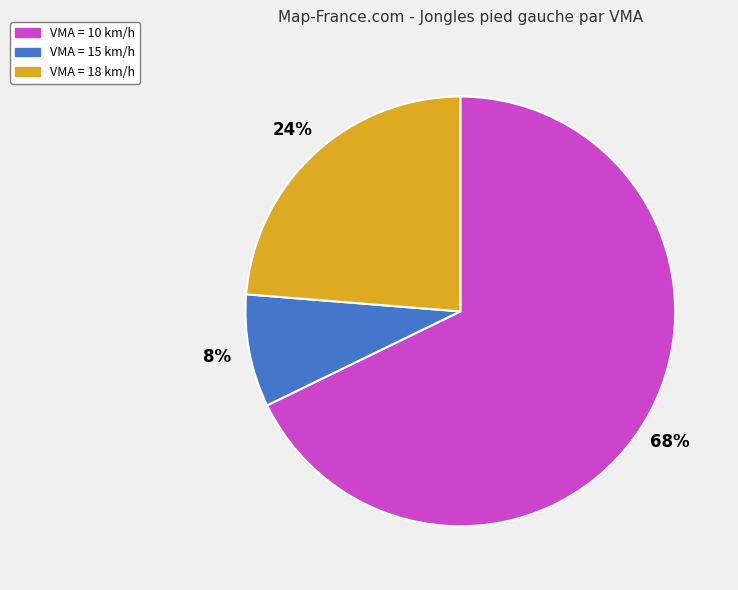

To the nearest percent, what is the average slice percentage?

33%